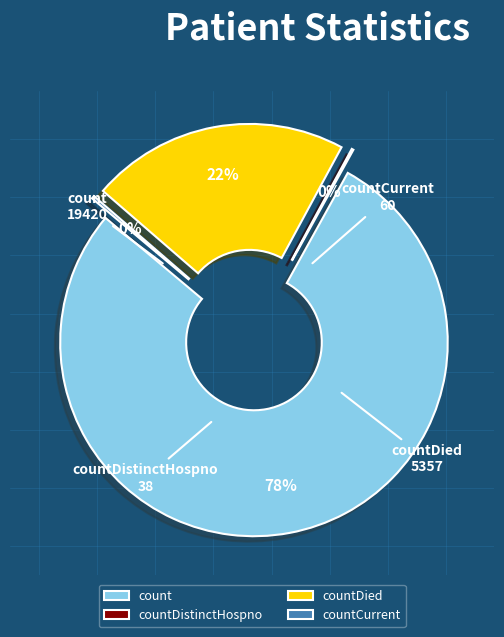

The countDistinctHospno slice represents 1% of the pie. True or false?

False